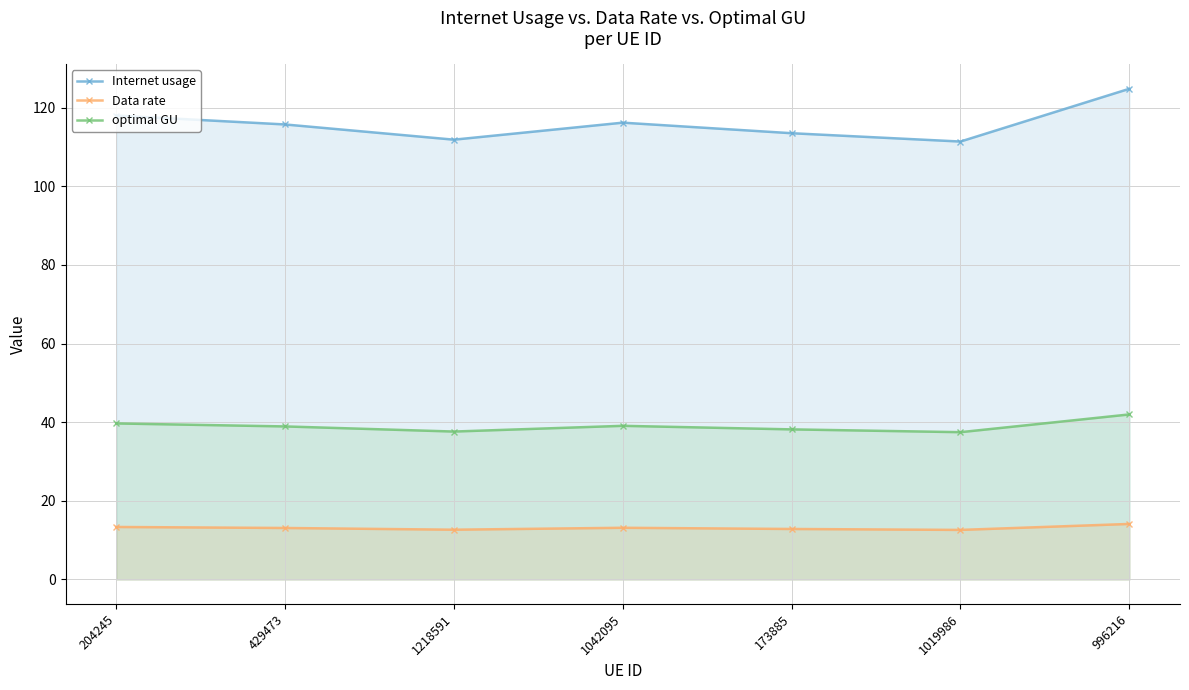

Between 1218591 and 173885, which is larger?

173885